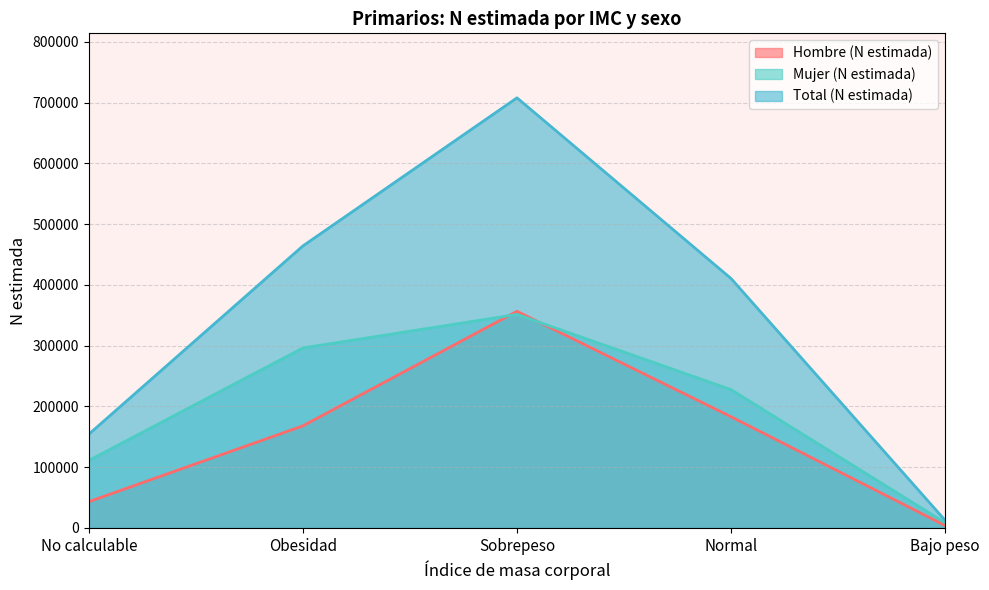

True or false: Mujer (N estimada) has a value of 227548 at Normal.

True